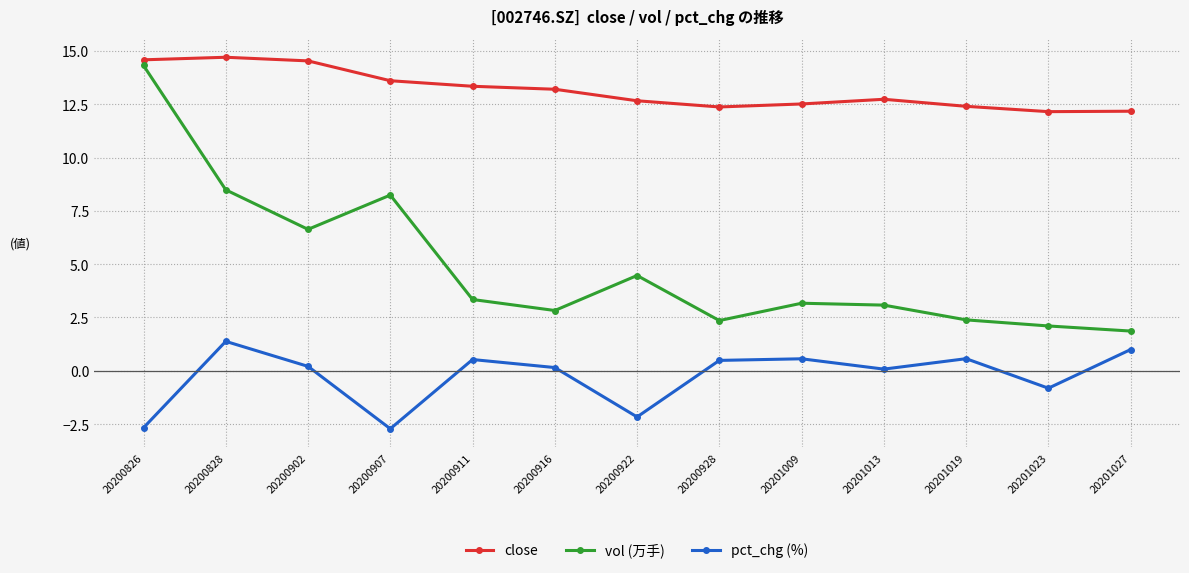

At which category does vol (万手) reach its first local peak?

20200907